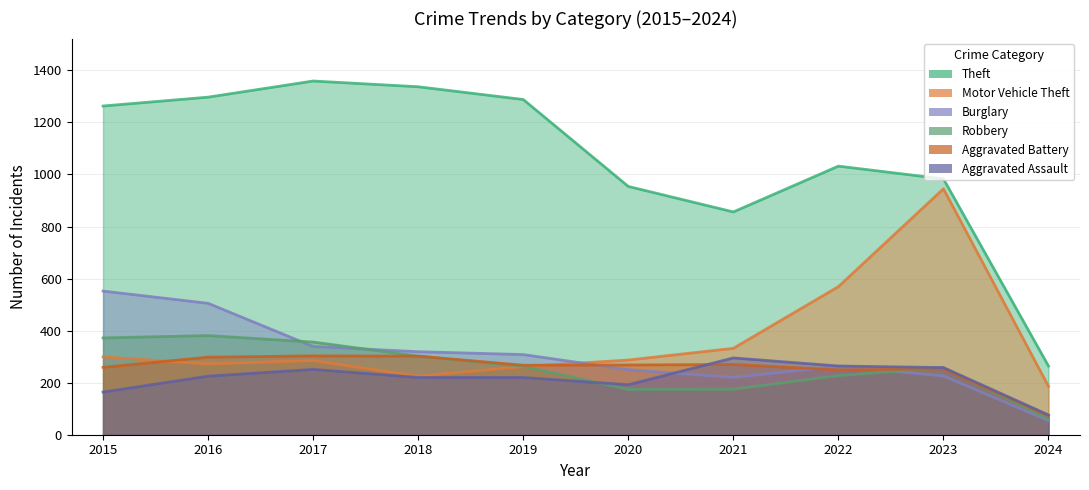

At which category is the sum across all series the highest?

2016